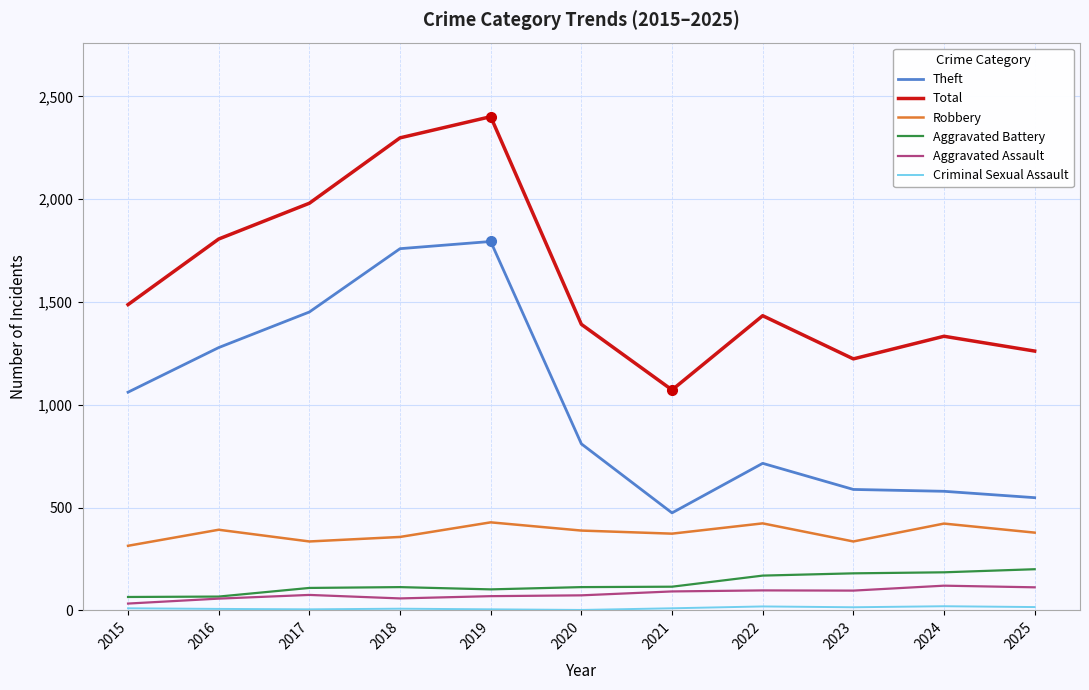

Is this an area chart (filled region under the line)?

No